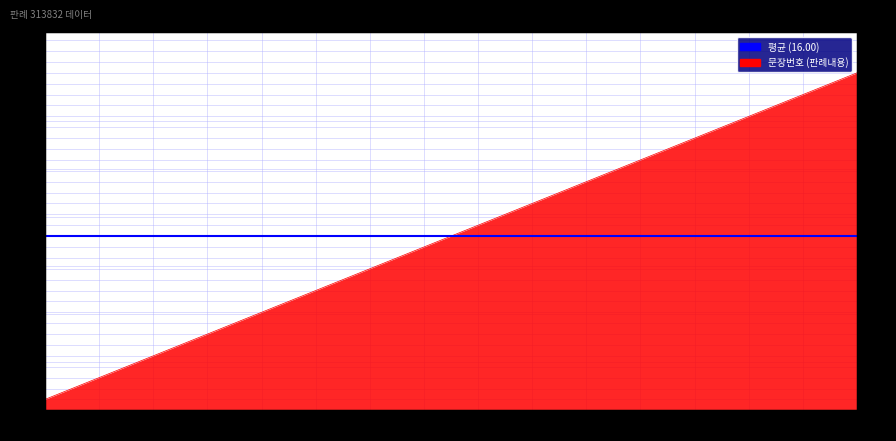

What is the sum of all values?

496